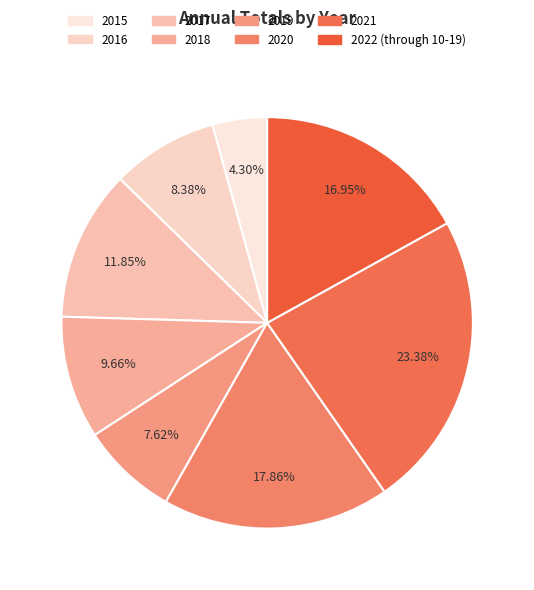

Combined, do 2015 and 2018 account for over 50%?

No